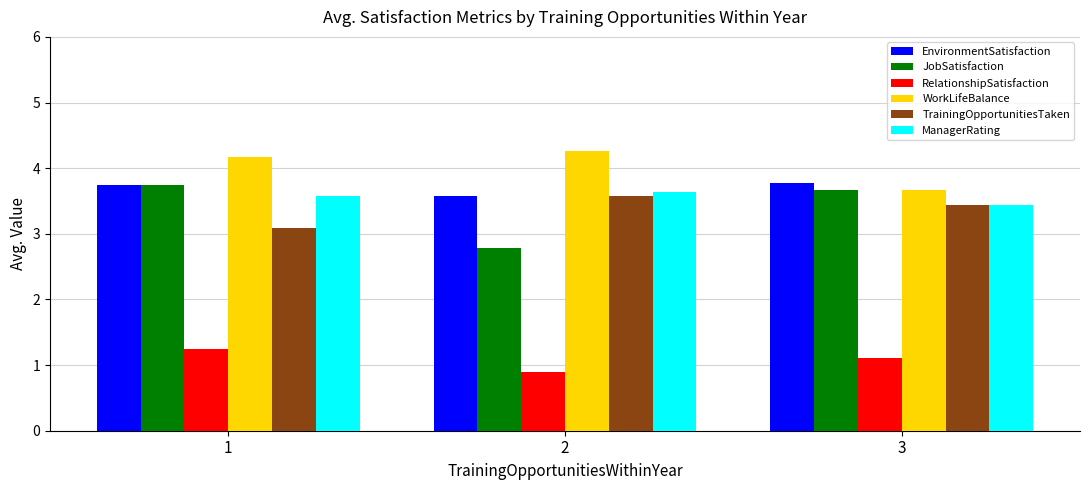

What is the average value of the RelationshipSatisfaction series?

1.1